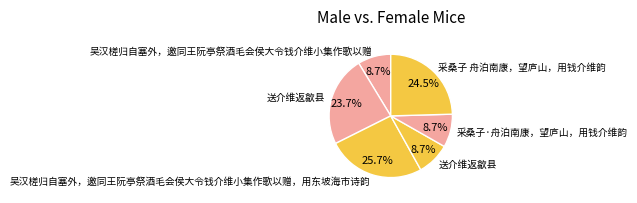

How many slices are in this pie chart?

6